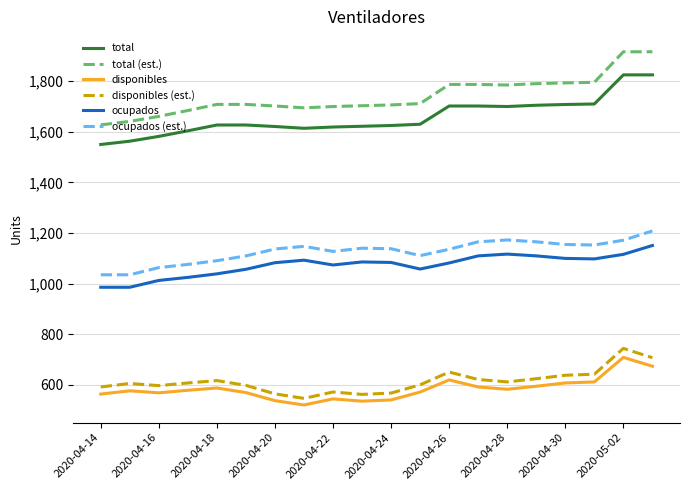

Which series has the widest spread of values?

total (est.)